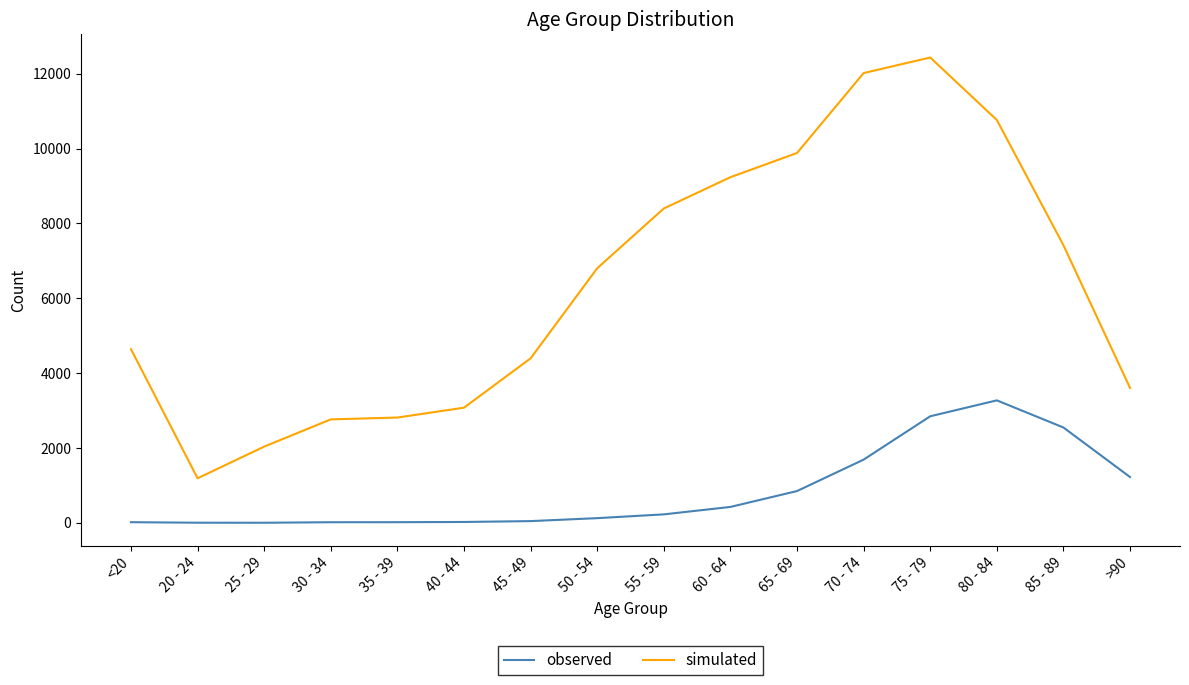

What is the highest value of the observed series?

3273